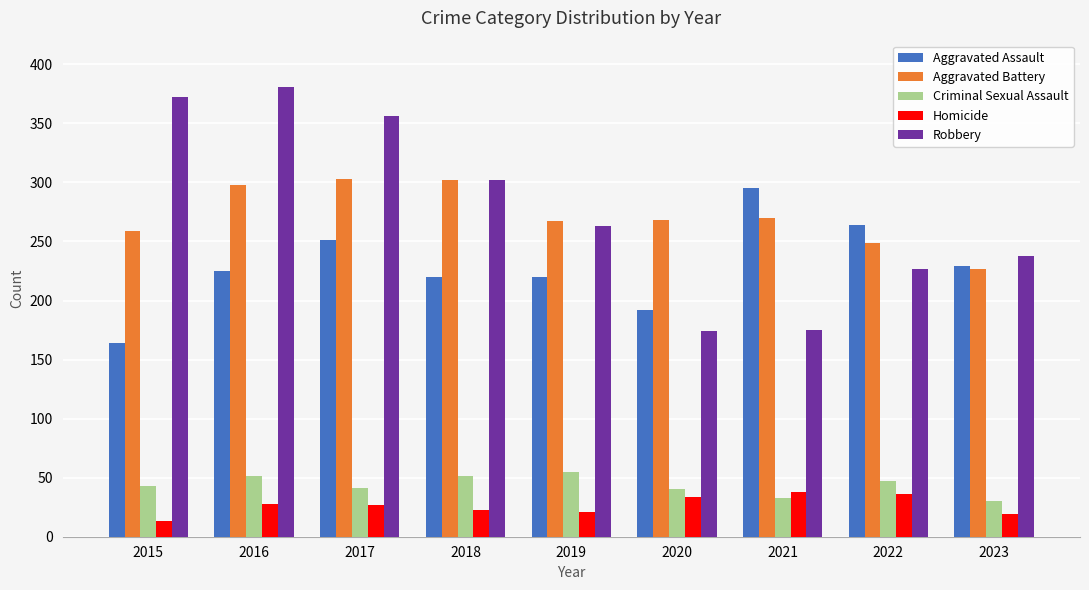

Between 2020 and 2021, which series saw the biggest shift?

Aggravated Assault